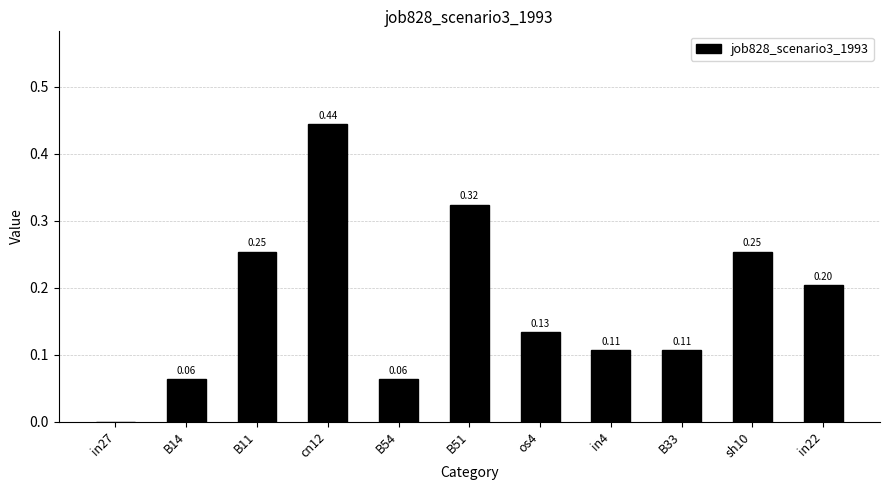

What is the change in value from B14 to os4?

+0.1